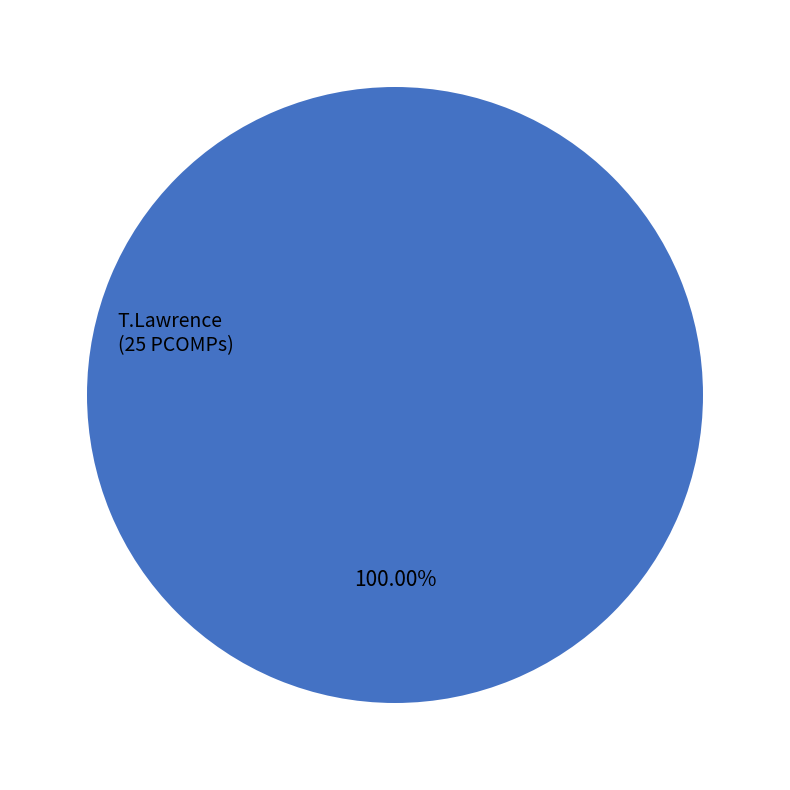

Does any single category account for the majority?

Yes